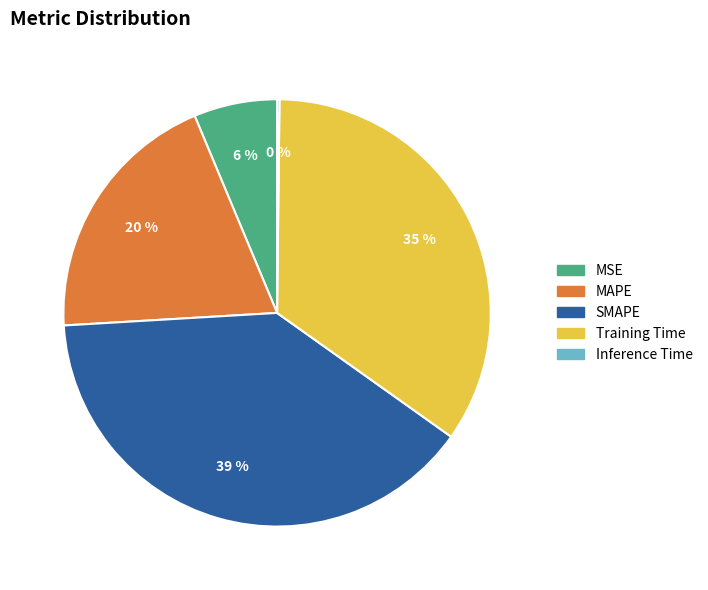

Does any single category account for the majority?

No